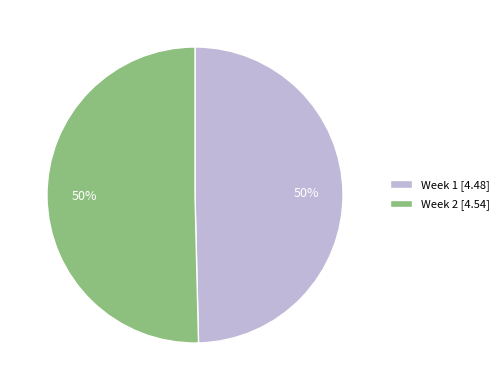

To the nearest percent, what portion does Week 2 [4.54] represent?

50%